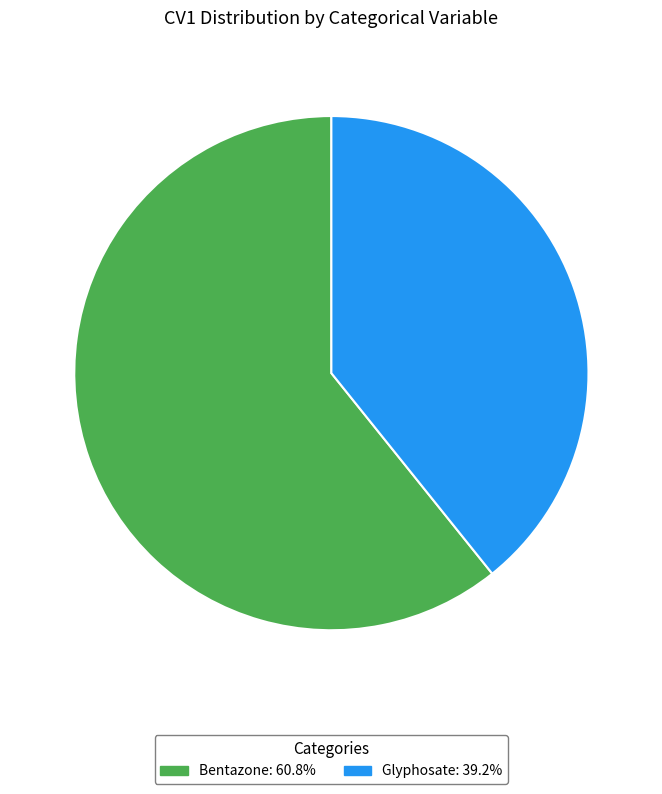

What is the ratio of the value at Bentazone to the value at Glyphosate?

1.5